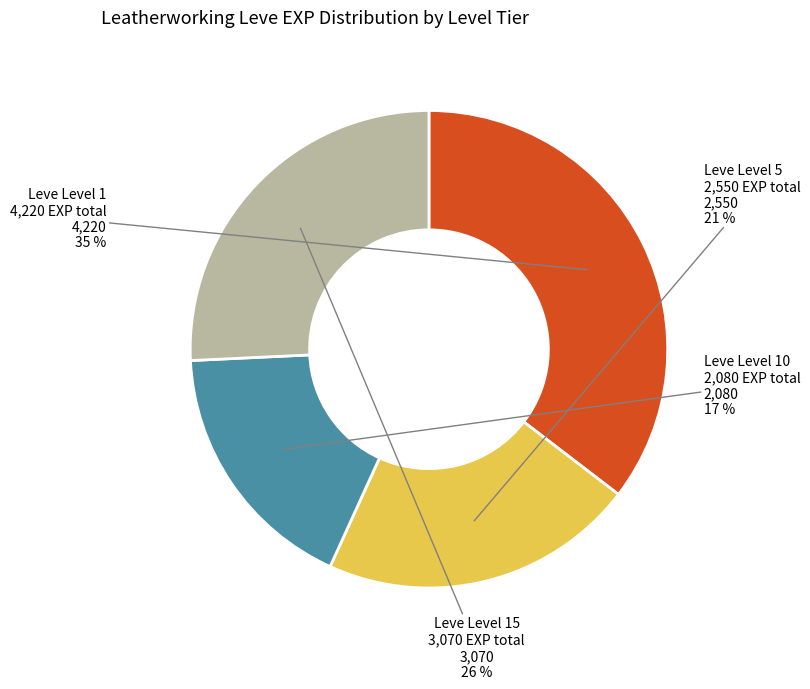

To the nearest percent, what is the difference between the Leve Level 10 2,080 EXP total and Leve Level 1 4,220 EXP total slice percentages?

18%